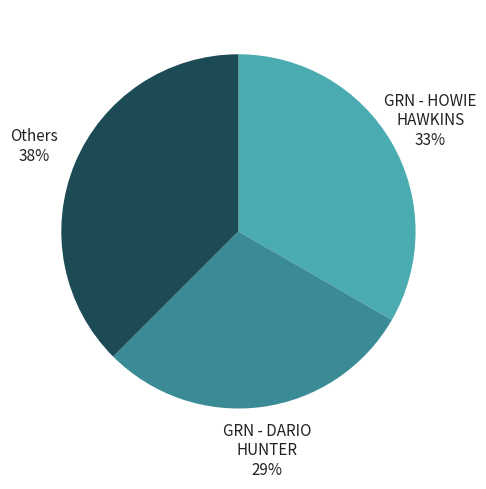

How many slices are in this pie chart?

3